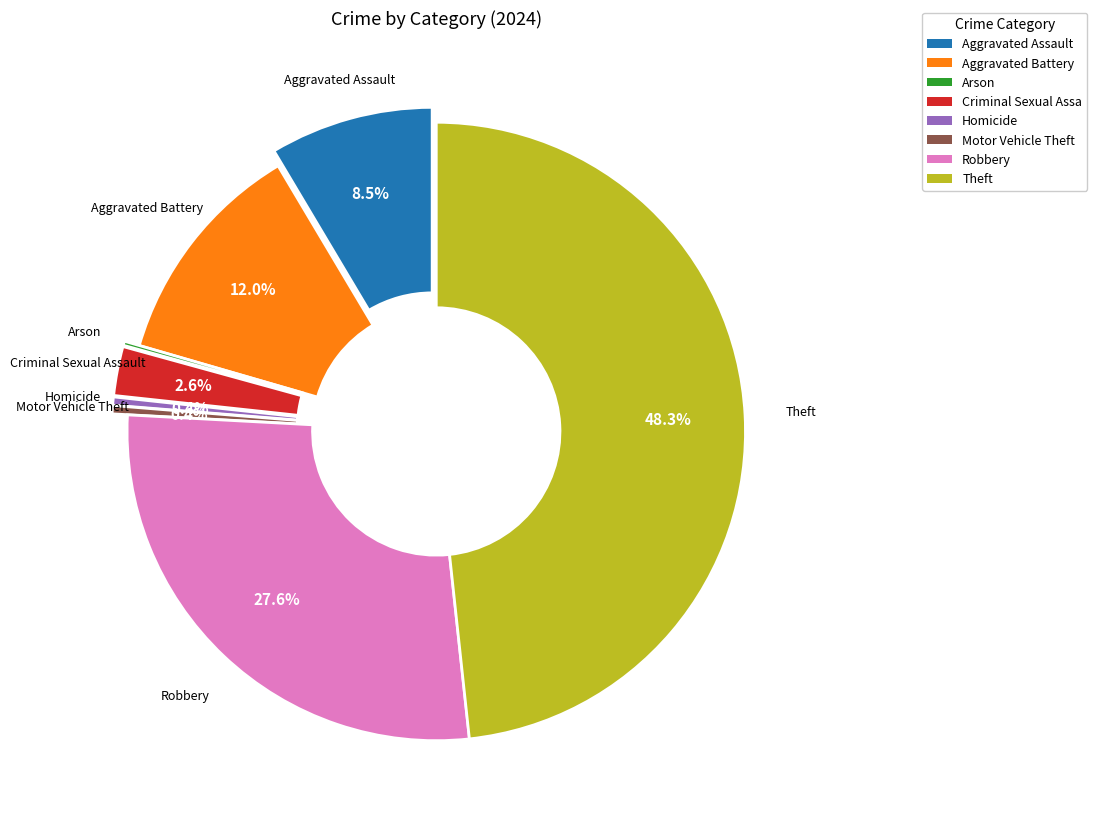

What is the total percentage of Aggravated Battery and Arson?

12.2%